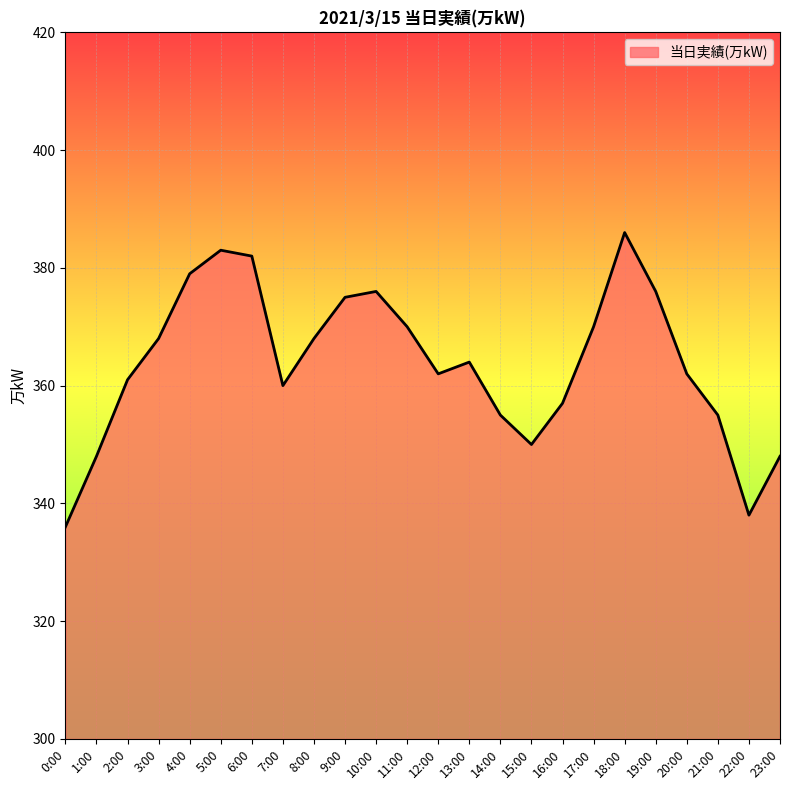

Reading right to left, transcribe all the data shown in this chart.

23:00=348	22:00=338	21:00=355	20:00=362	19:00=376	18:00=386	17:00=370	16:00=357	15:00=350	14:00=355	13:00=364	12:00=362	11:00=370	10:00=376	9:00=375	8:00=368	7:00=360	6:00=382	5:00=383	4:00=379	3:00=368	2:00=361	1:00=348	0:00=336